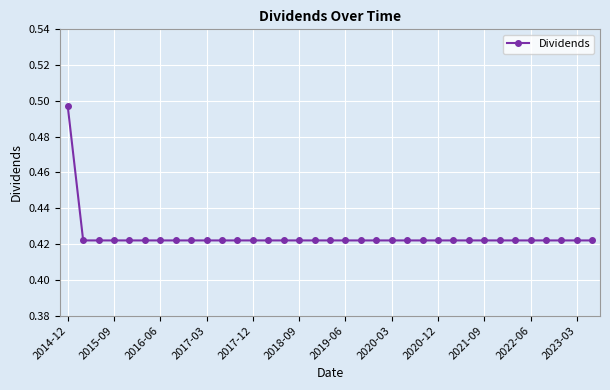

How many categories are shown in the chart?

35